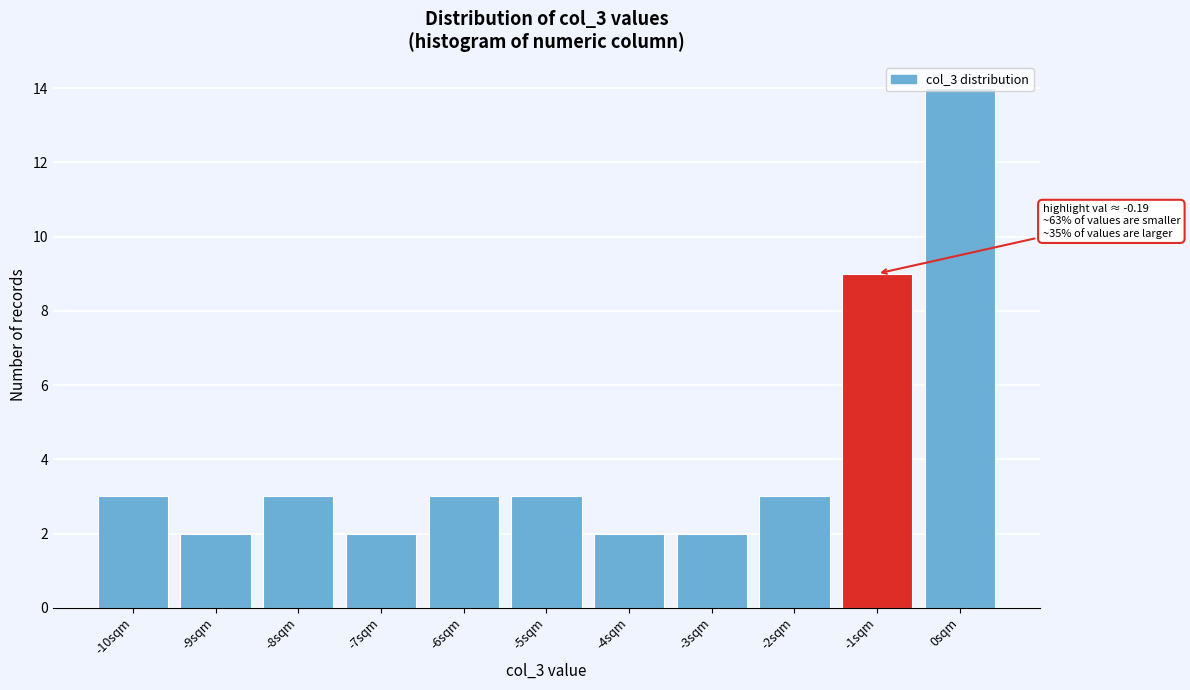

Between -7sqm and -6sqm, which is larger?

-6sqm